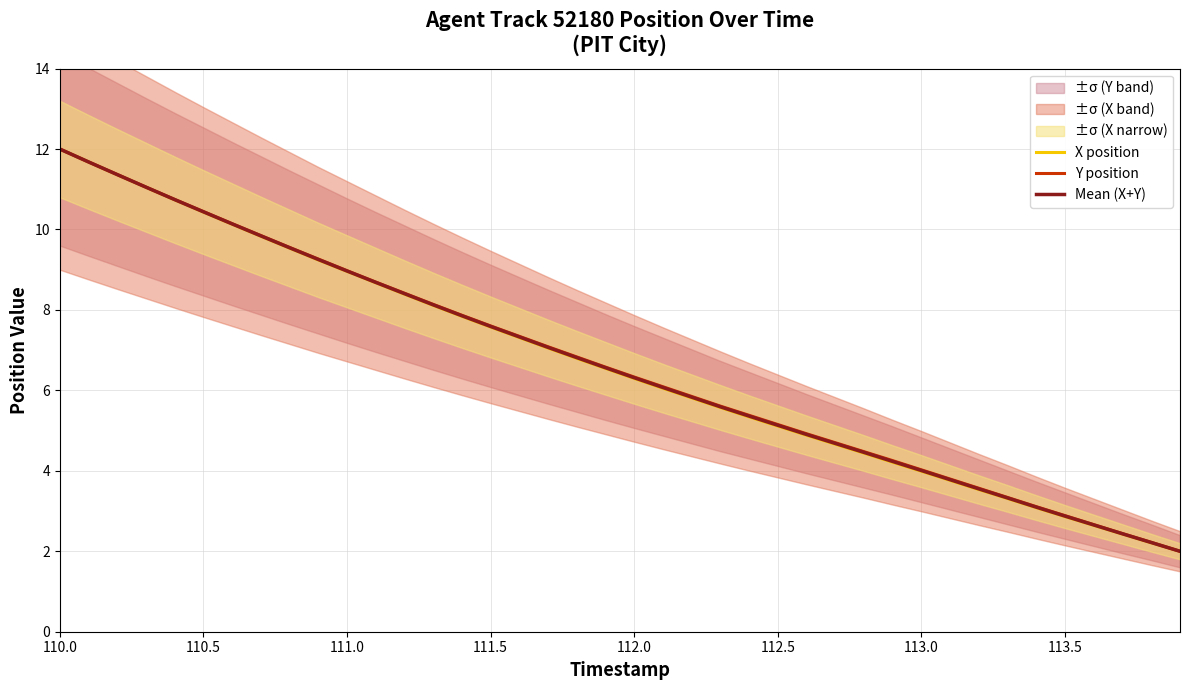

What are all the series names shown in the legend?

X position, Y position, Mean (X+Y)